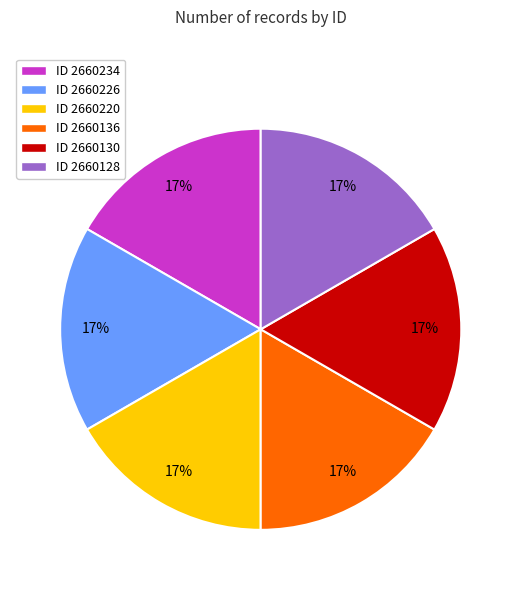

Approximately how many times larger is the value at ID 2660234 compared to ID 2660226?

1.0